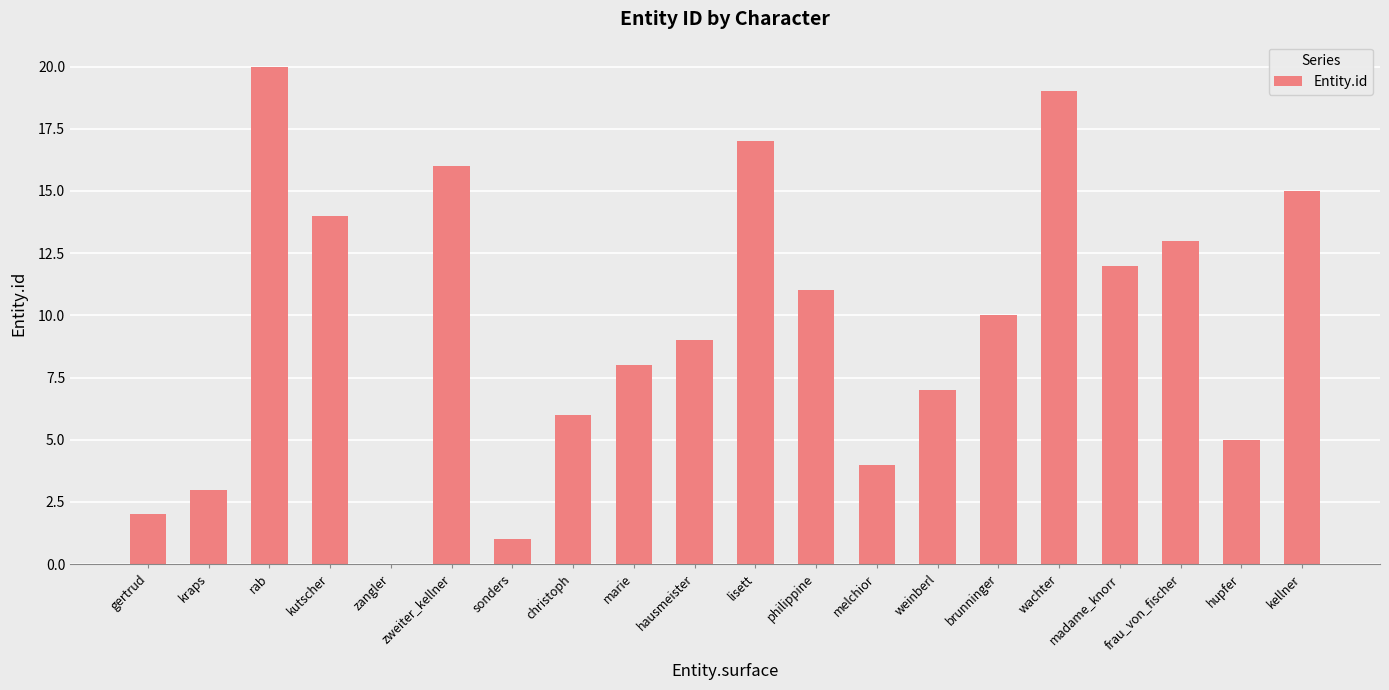

Reading right to left, transcribe all the data shown in this chart.

15	5	13	12	19	10	7	4	11	17	9	8	6	1	16	0	14	20	3	2